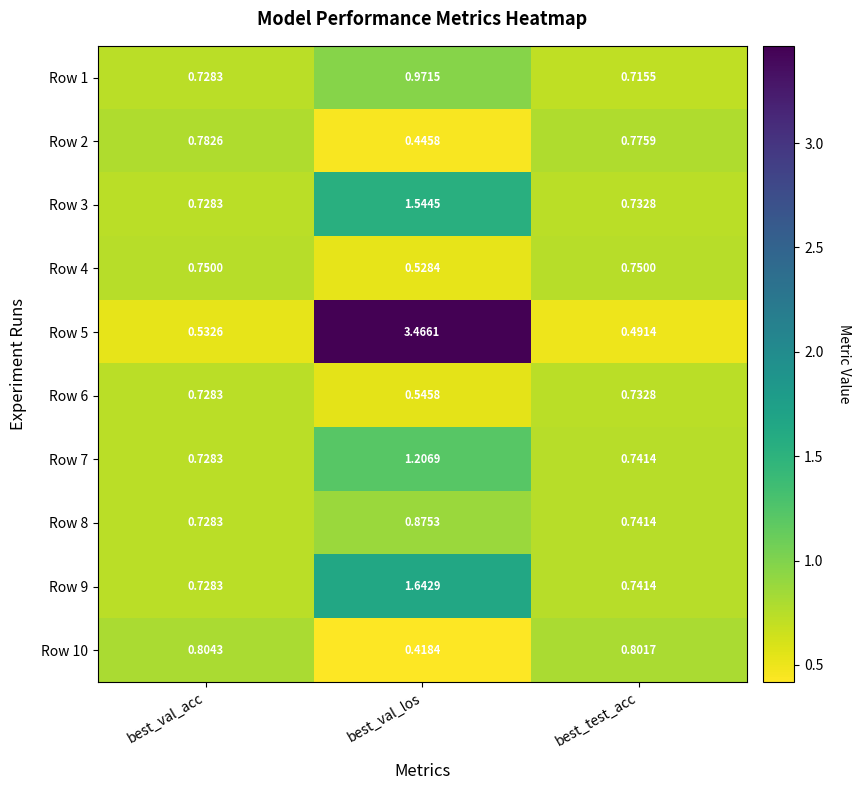

How many categories are shown in the chart?

3